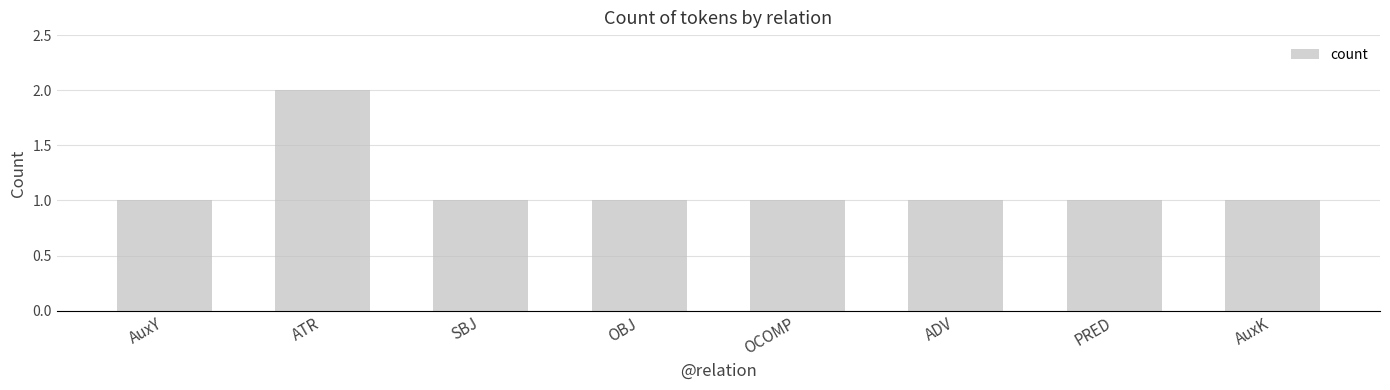

Between AuxY and ATR, which is larger?

ATR